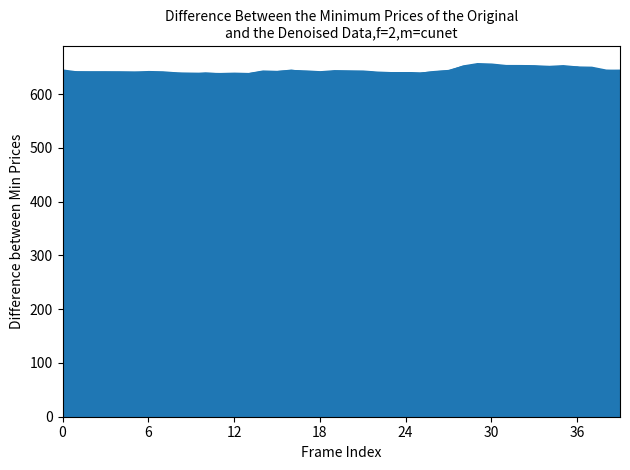

How many lines are shown in the chart?

1